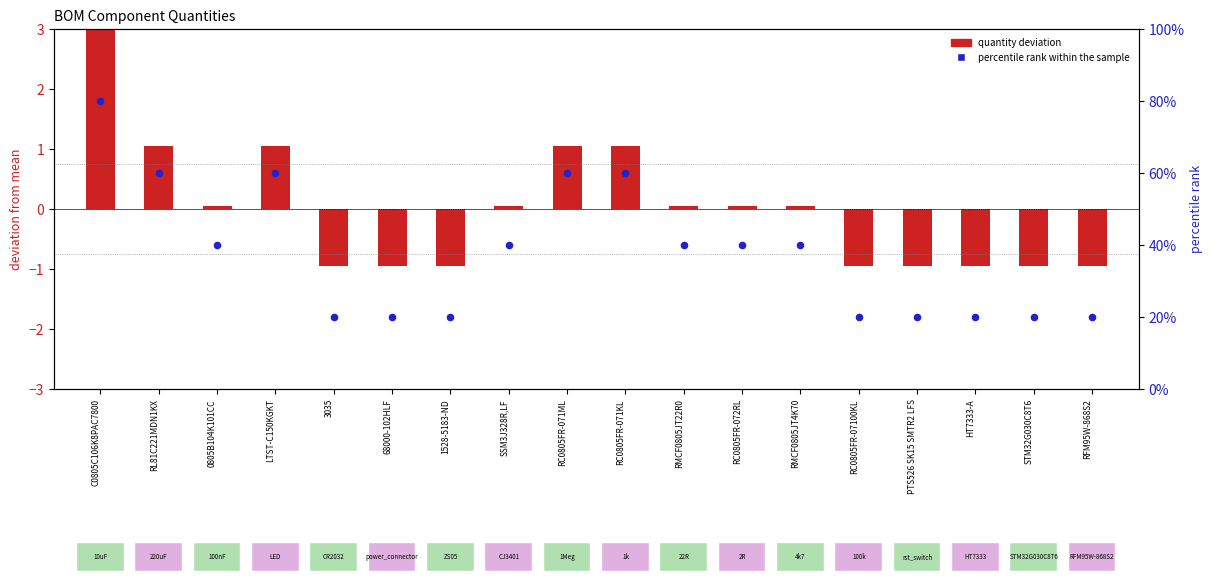

What is the change in value from RL81C221MDN1KX to PTS526 SK15 SMTR2 LFS?

-40